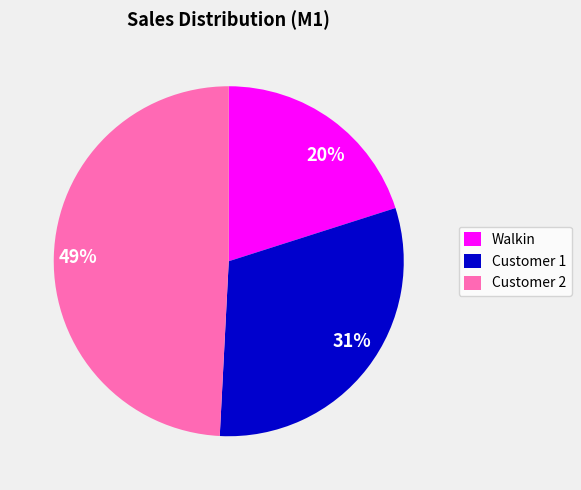

Is Customer 1 the majority of the pie?

No